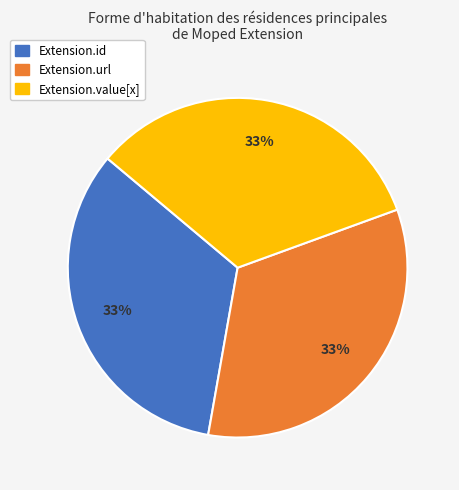

To the nearest percent, what is the average slice percentage?

33%